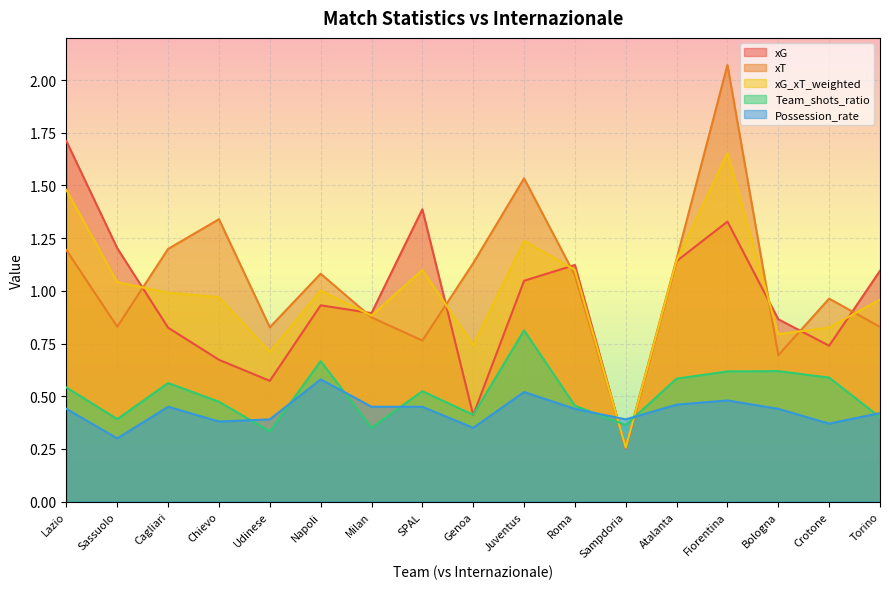

Is it true that xG_xT_weighted equals 0.3 at Sassuolo?

False